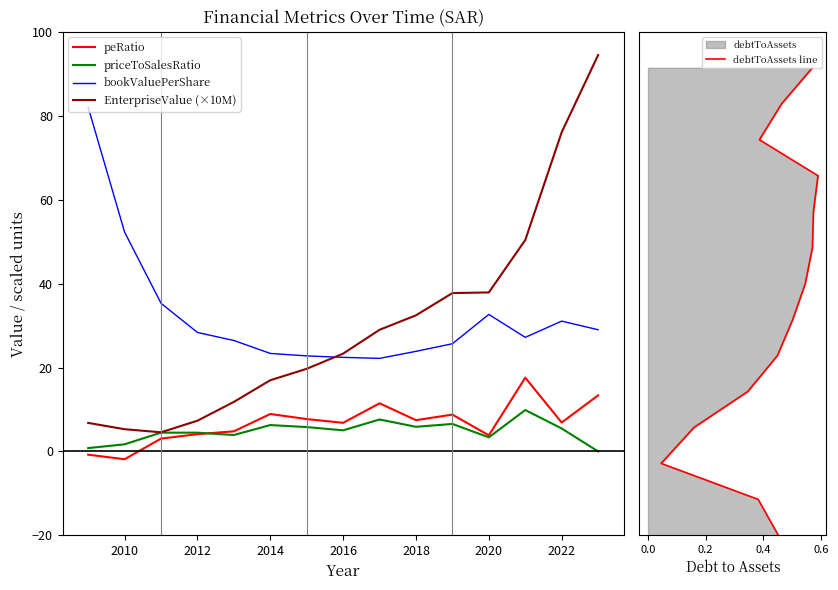

The value of EnterpriseValue (×10M) at 2016 is 23.3. True or false?

True